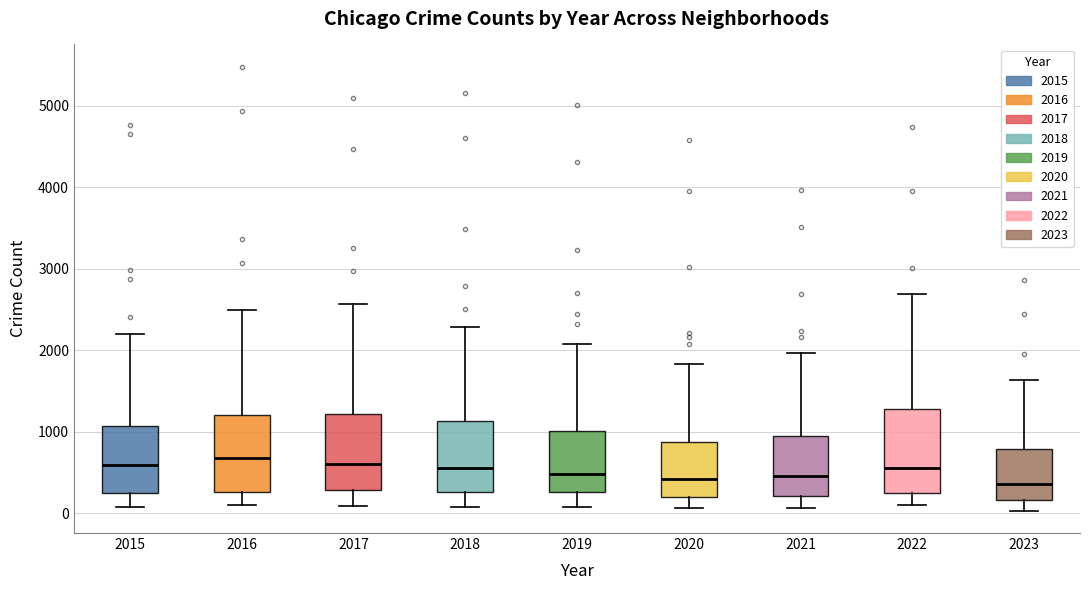

Where does the median line of the box at x = 2016 sit on the y-axis? The values are not printed on the chart, so give them approximately, as read against the axis.

700